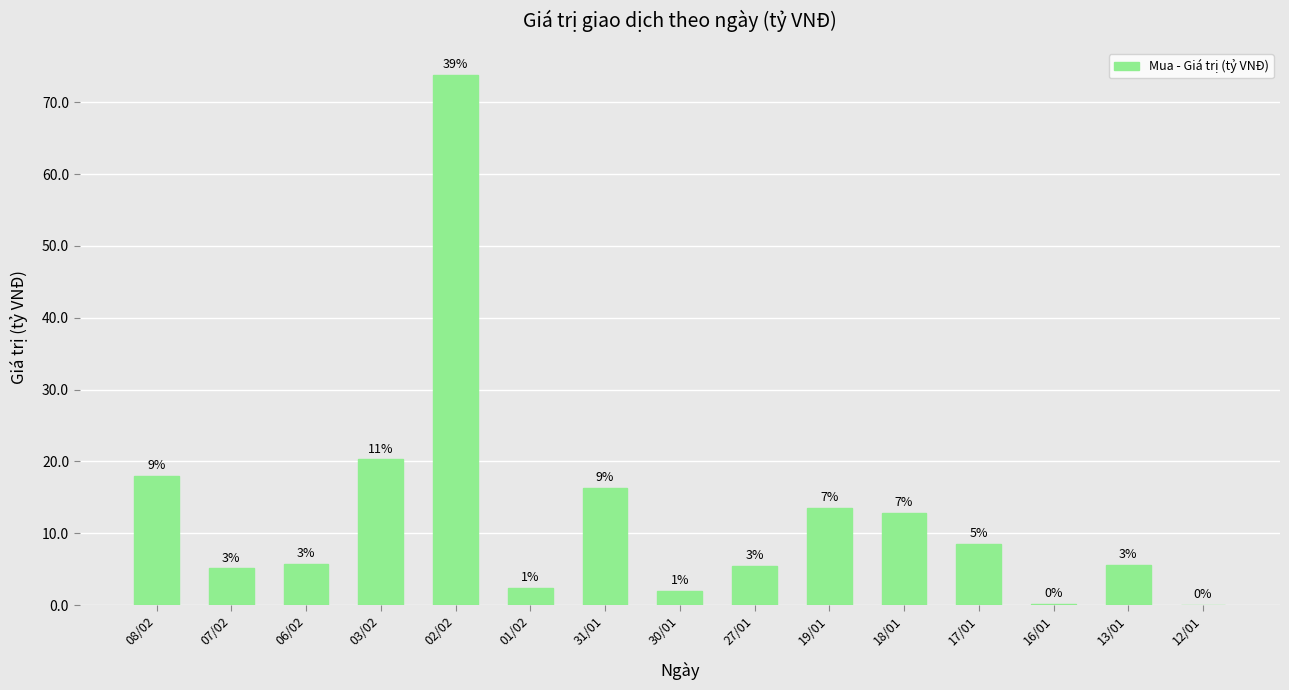

Are the bars horizontal?

No